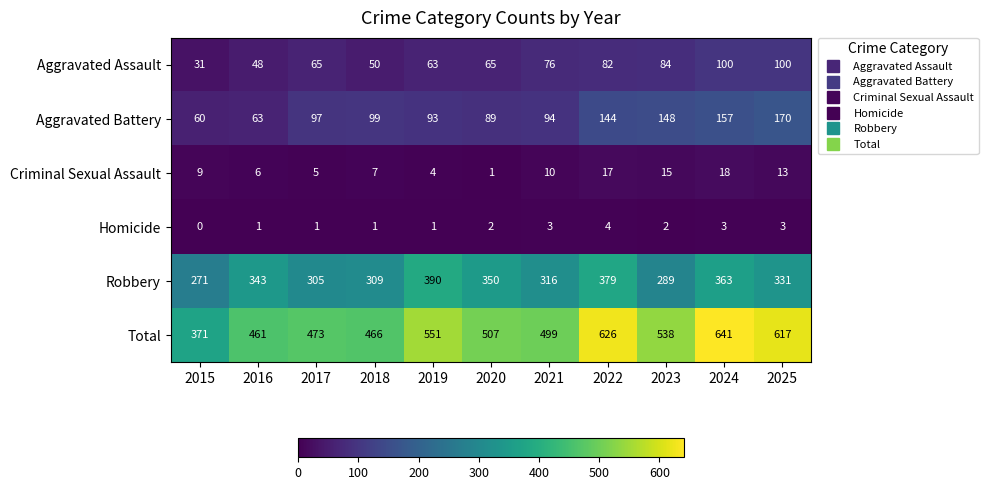

What is the sum of all Aggravated Battery values?

1214